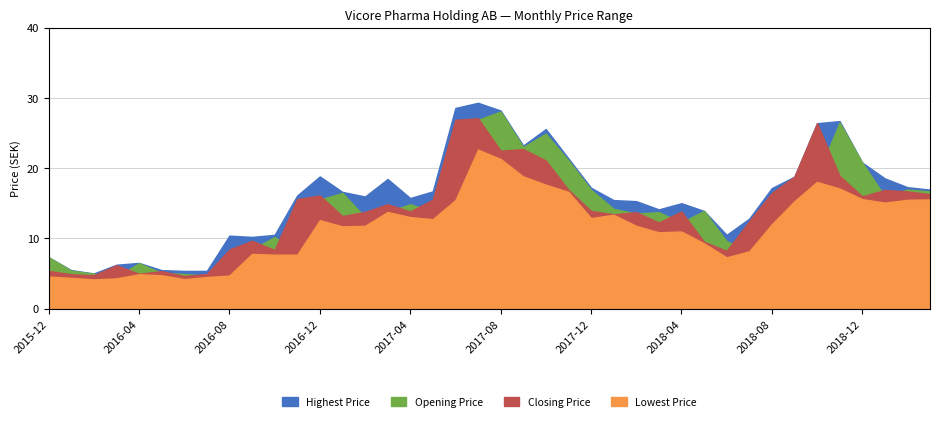

What is the difference between the maximum and minimum values in the Lowest Price series?

18.5